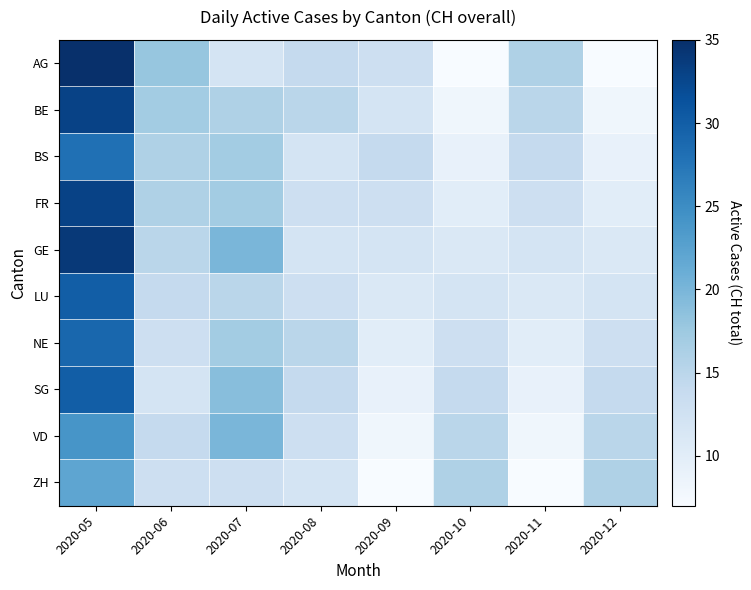

Reading left to right, transcribe all the data shown in this chart.

AG: 2020-05=35	2020-06=18	2020-07=12	2020-08=14	2020-09=13	2020-10=7	2020-11=16	2020-12=7
BE: 2020-05=33	2020-06=17	2020-07=16	2020-08=15	2020-09=12	2020-10=8	2020-11=15	2020-12=8
BS: 2020-05=28	2020-06=16	2020-07=17	2020-08=12	2020-09=14	2020-10=9	2020-11=14	2020-12=9
FR: 2020-05=33	2020-06=16	2020-07=17	2020-08=13	2020-09=13	2020-10=10	2020-11=13	2020-12=10
GE: 2020-05=34	2020-06=15	2020-07=20	2020-08=12	2020-09=12	2020-10=11	2020-11=12	2020-12=11
LU: 2020-05=30	2020-06=14	2020-07=15	2020-08=13	2020-09=11	2020-10=12	2020-11=11	2020-12=12
NE: 2020-05=29	2020-06=13	2020-07=17	2020-08=15	2020-09=10	2020-10=13	2020-11=10	2020-12=13
SG: 2020-05=30	2020-06=12	2020-07=19	2020-08=14	2020-09=9	2020-10=14	2020-11=9	2020-12=14
VD: 2020-05=24	2020-06=14	2020-07=20	2020-08=13	2020-09=8	2020-10=15	2020-11=8	2020-12=15
ZH: 2020-05=22	2020-06=13	2020-07=13	2020-08=12	2020-09=7	2020-10=16	2020-11=7	2020-12=16